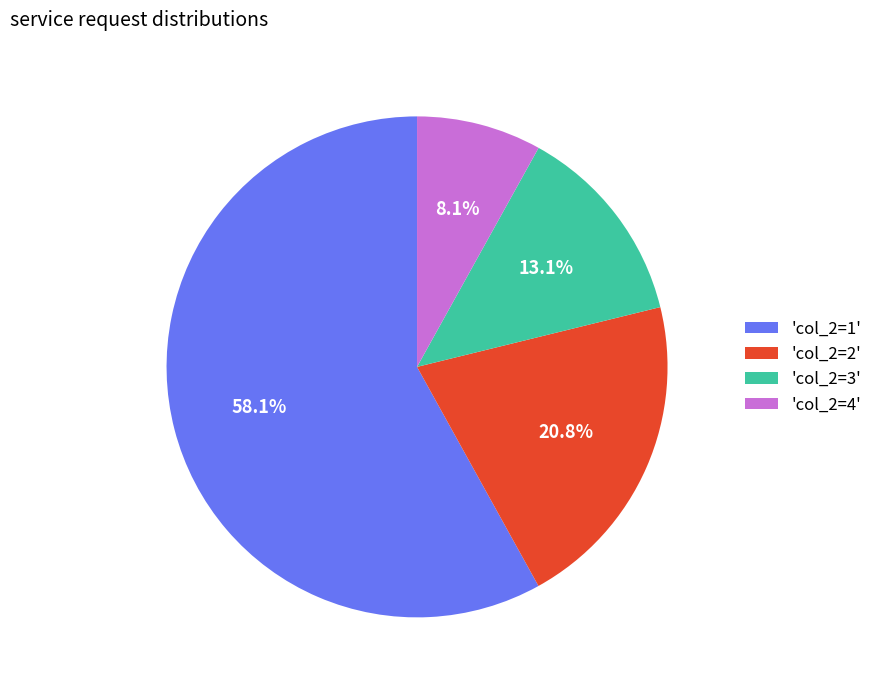

Which slice represents more than half of the pie?

'col_2=1'